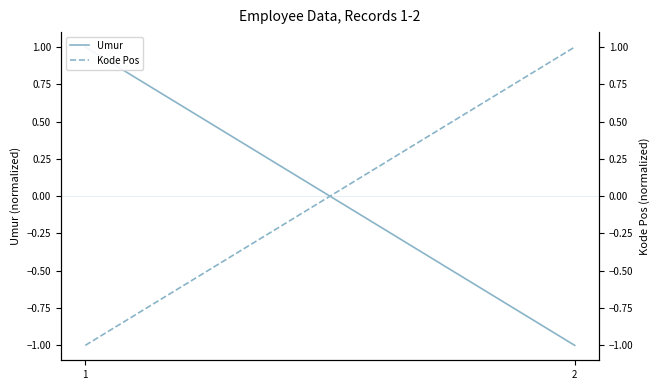

How many lines are shown in the chart?

2